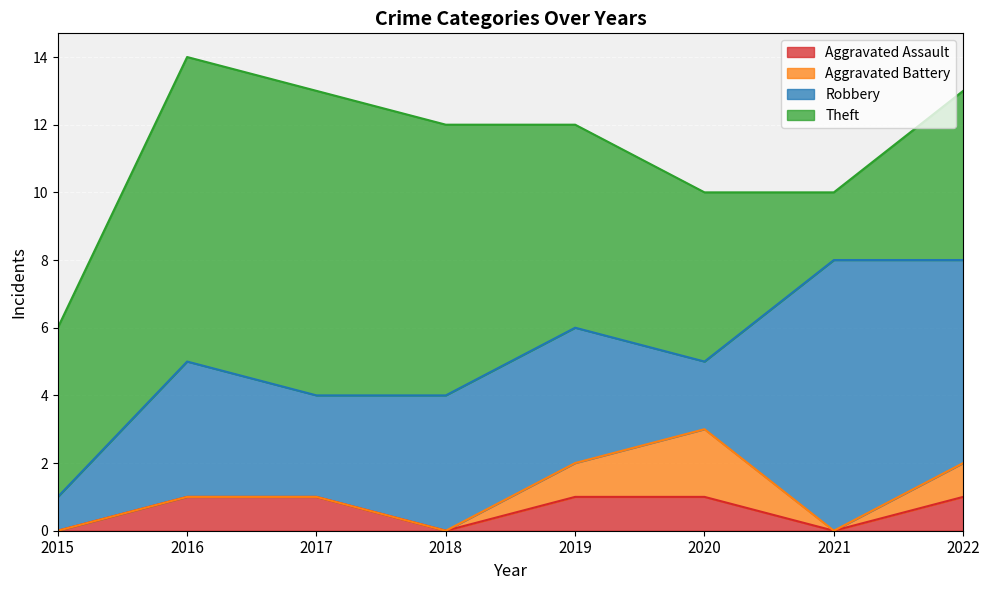

Reading left to right, list all the values displayed in this chart.

Aggravated Assault: 2015=0	2016=1	2017=1	2018=0	2019=1	2020=1	2021=0	2022=1
Aggravated Battery: 2015=0	2016=0	2017=0	2018=0	2019=1	2020=2	2021=0	2022=1
Robbery: 2015=1	2016=4	2017=3	2018=4	2019=4	2020=2	2021=8	2022=6
Theft: 2015=5	2016=9	2017=9	2018=8	2019=6	2020=5	2021=2	2022=5